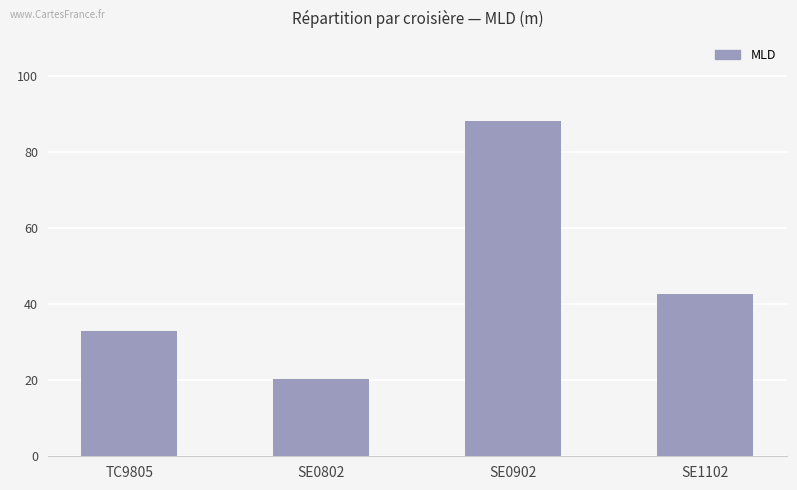

Which category has the highest value across all series?

SE0902